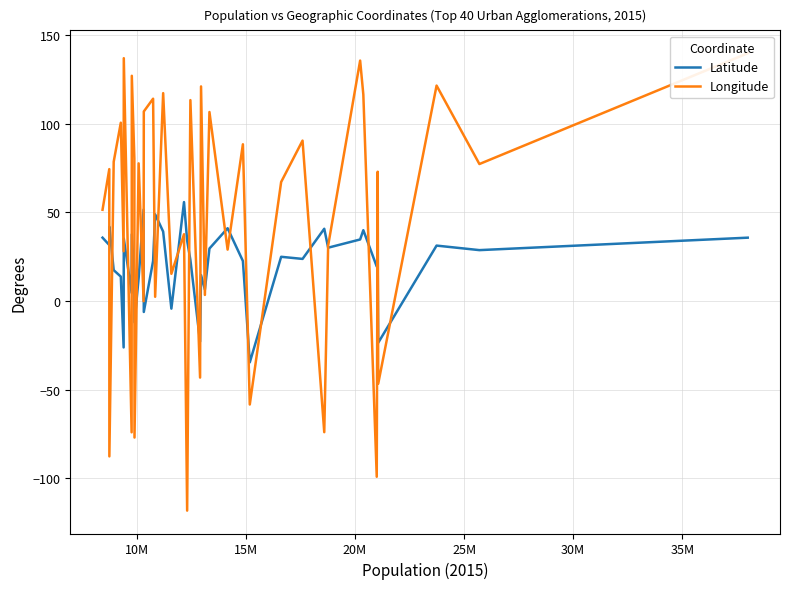

What is the smallest value displayed?

-118.2